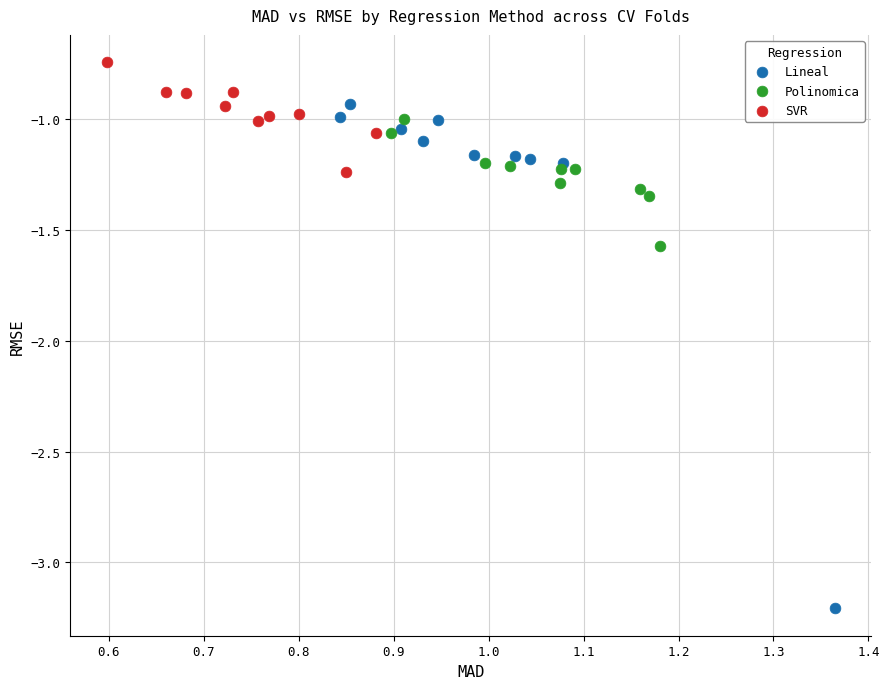

What are all the series names shown in the legend?

Lineal, Polinomica, SVR